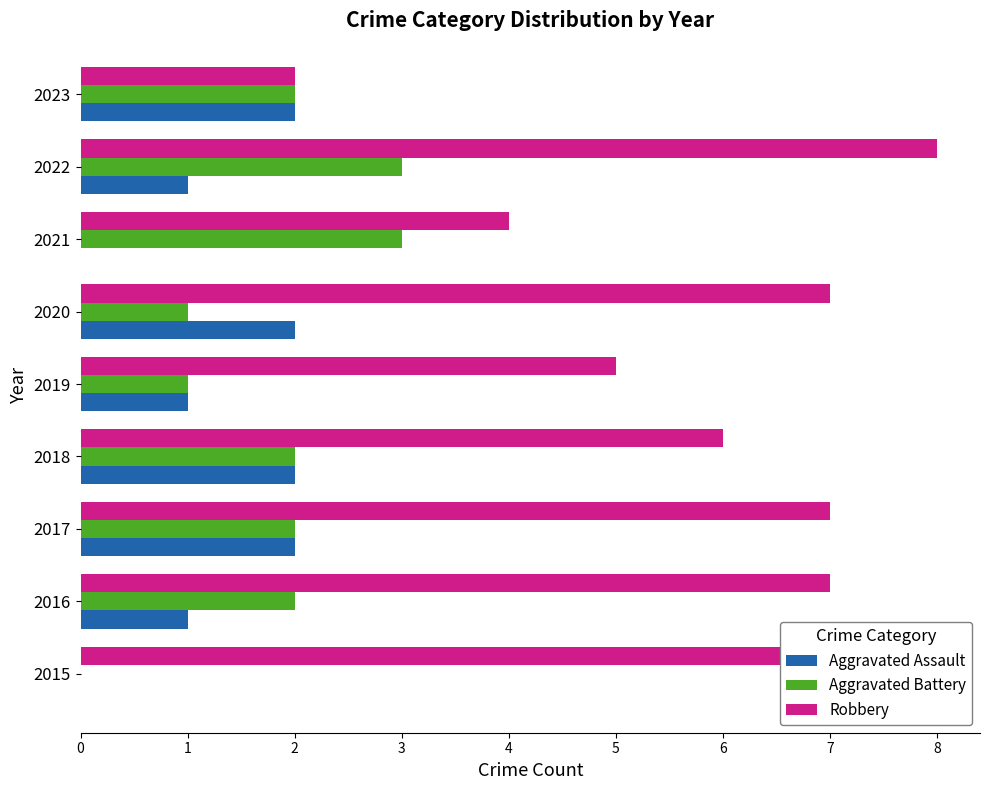

How many series are shown in this chart?

3